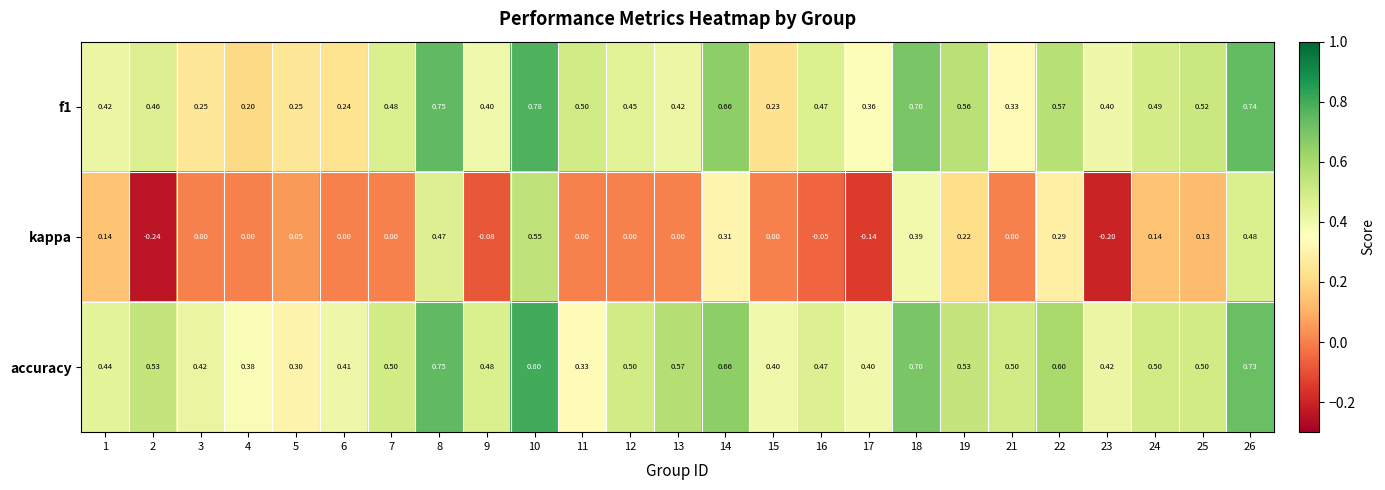

Count the number of data series in this chart.

3